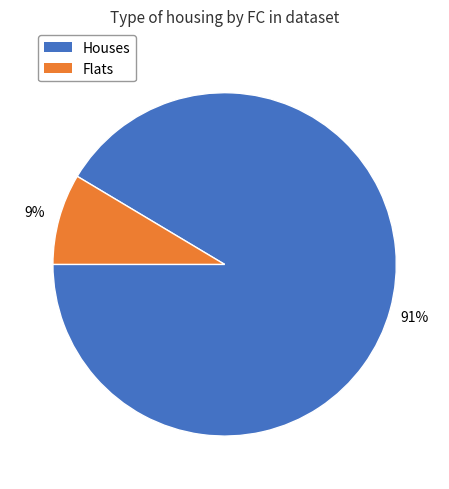

Does any single category account for the majority?

Yes